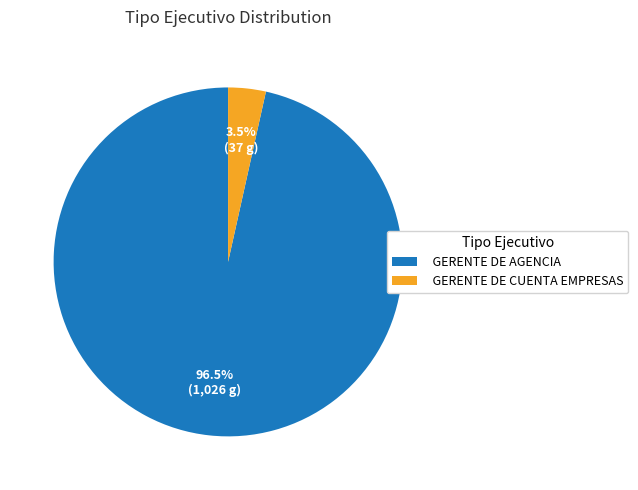

Which has a higher value, GERENTE DE CUENTA EMPRESAS or GERENTE DE AGENCIA?

GERENTE DE AGENCIA